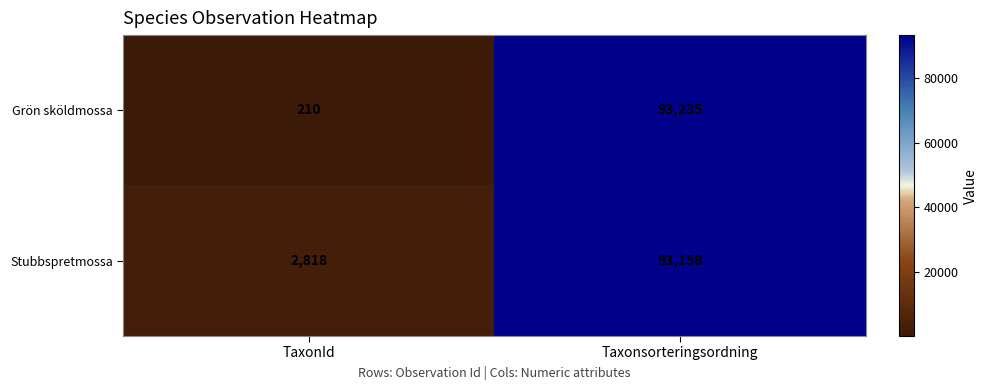

How many series are shown in this chart?

2